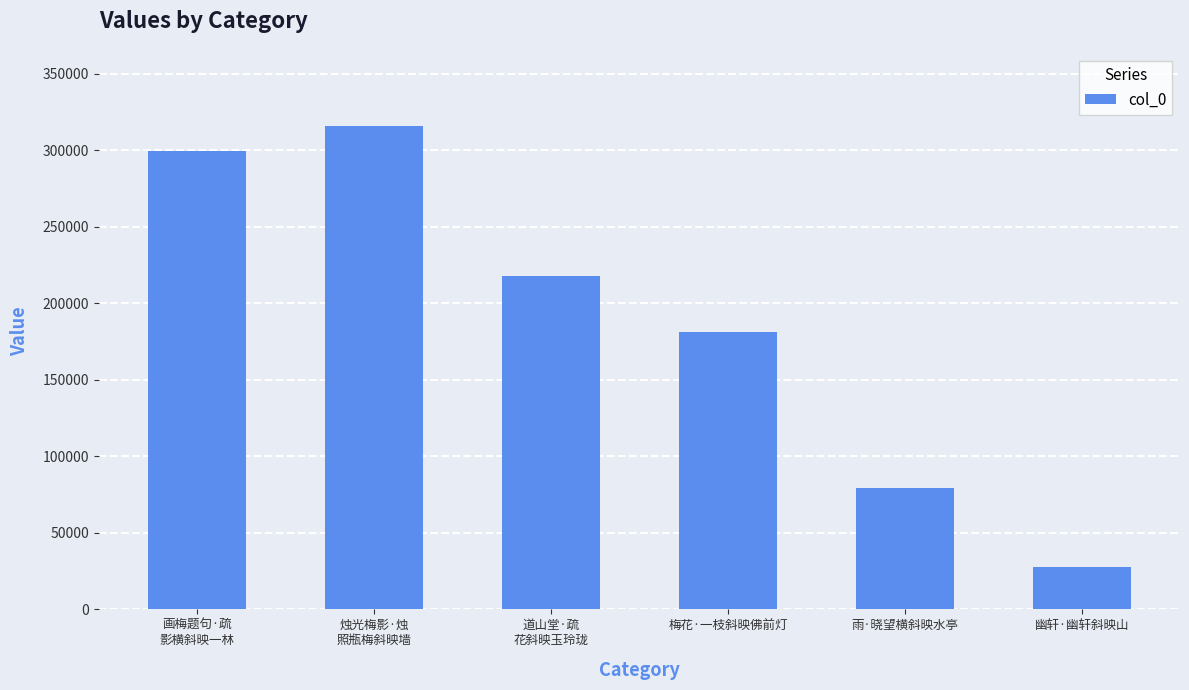

Is it true that the value at 画梅题句·疏
影横斜映一林 is 299410?

True